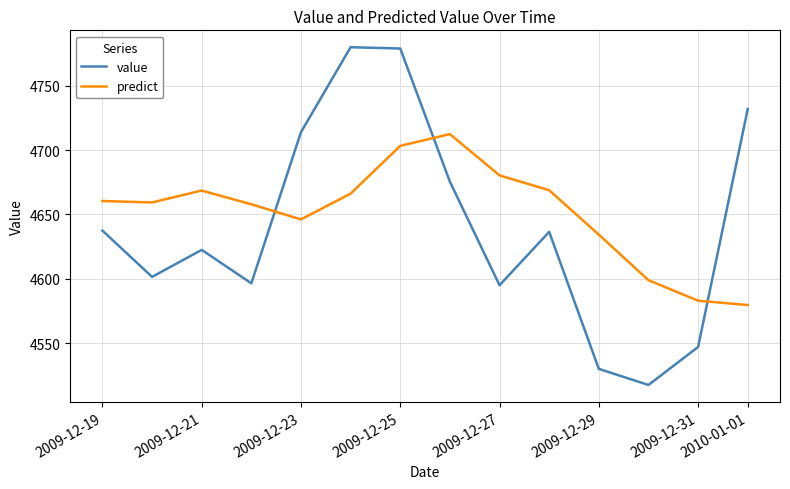

How many lines are shown in the chart?

2